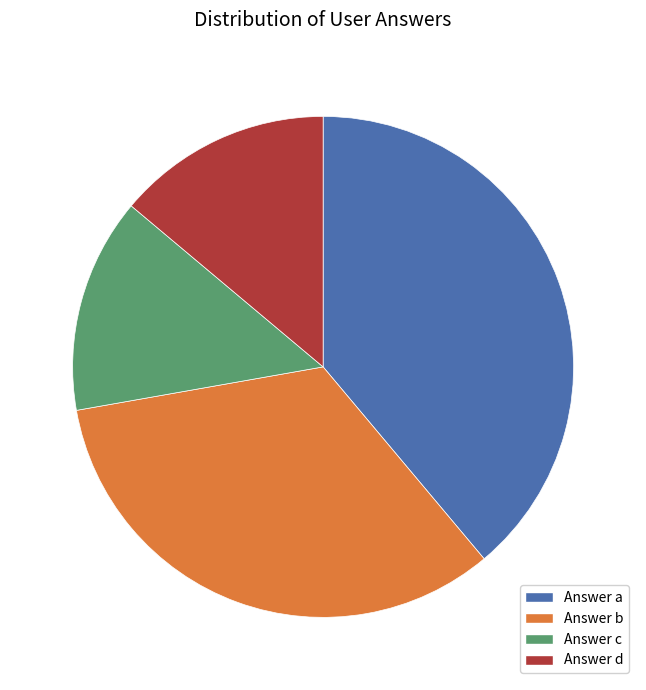

Is there a majority slice in this chart?

No